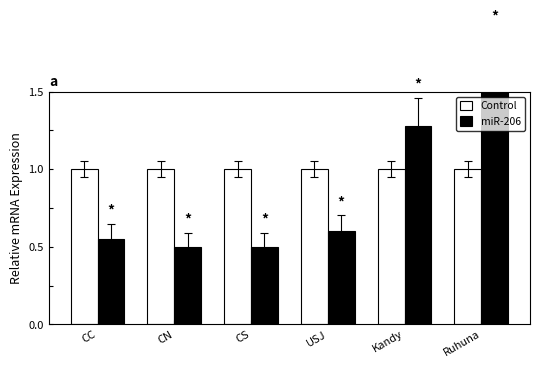

Does the chart contain any negative values?

No